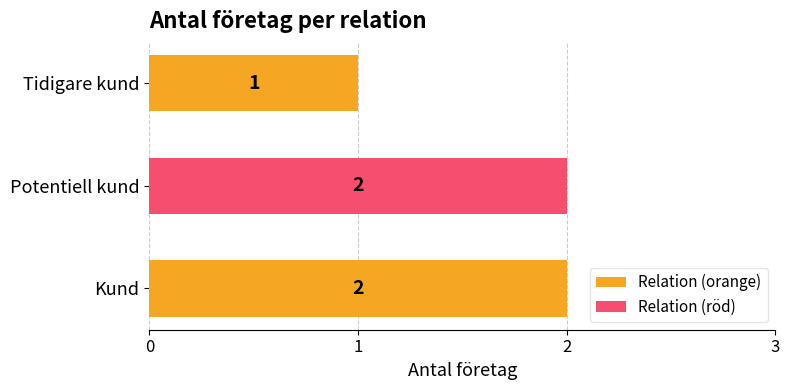

Reading top to bottom, extract all data points from this chart.

1	2	2